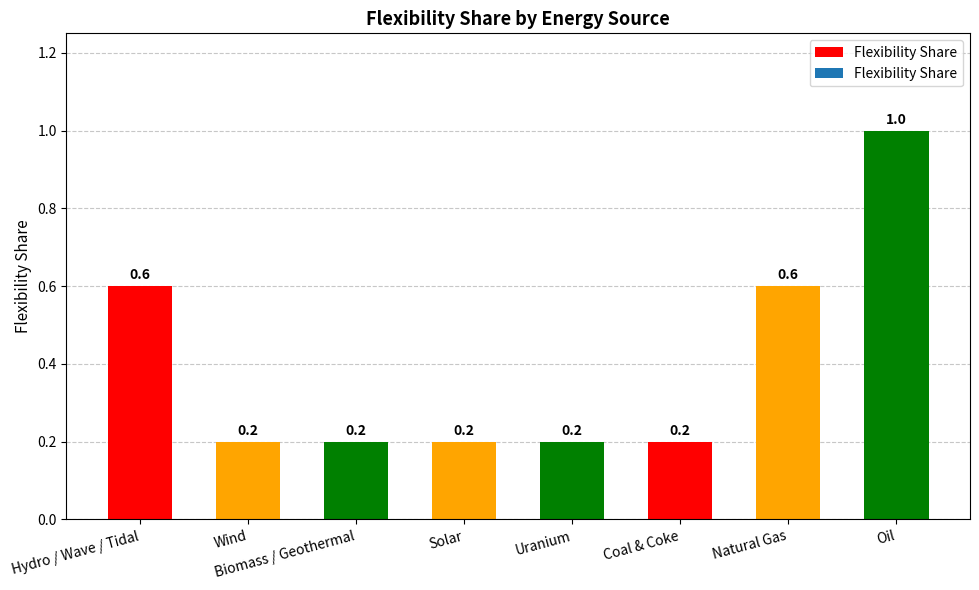

Reading left to right, what are all the values shown in this chart?

Hydro / Wave / Tidal=0.6	Wind=0.2	Biomass / Geothermal=0.2	Solar=0.2	Uranium=0.2	Coal & Coke=0.2	Natural Gas=0.6	Oil=1.0